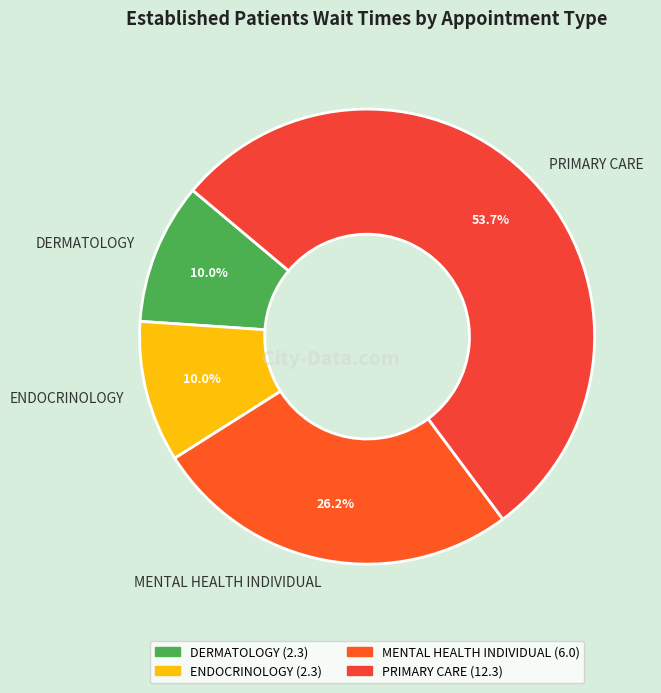

Count the number of slices in the pie.

4